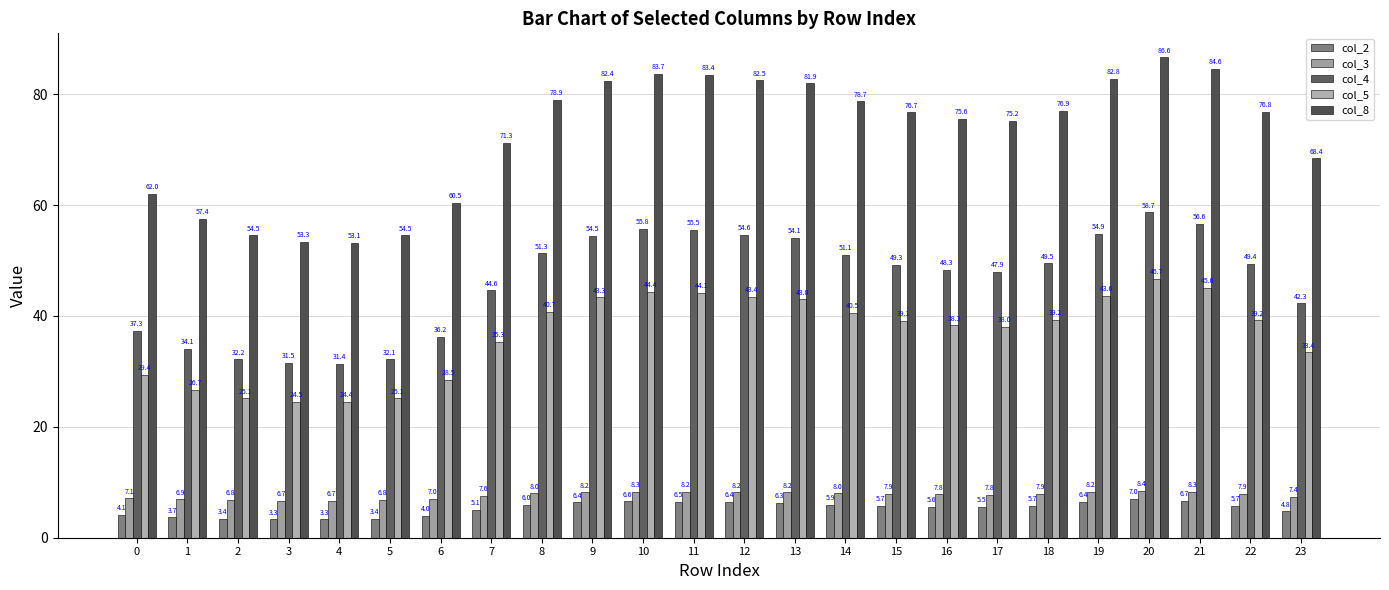

What is the value of the col_2 bar at the 20th from the left?

6.4